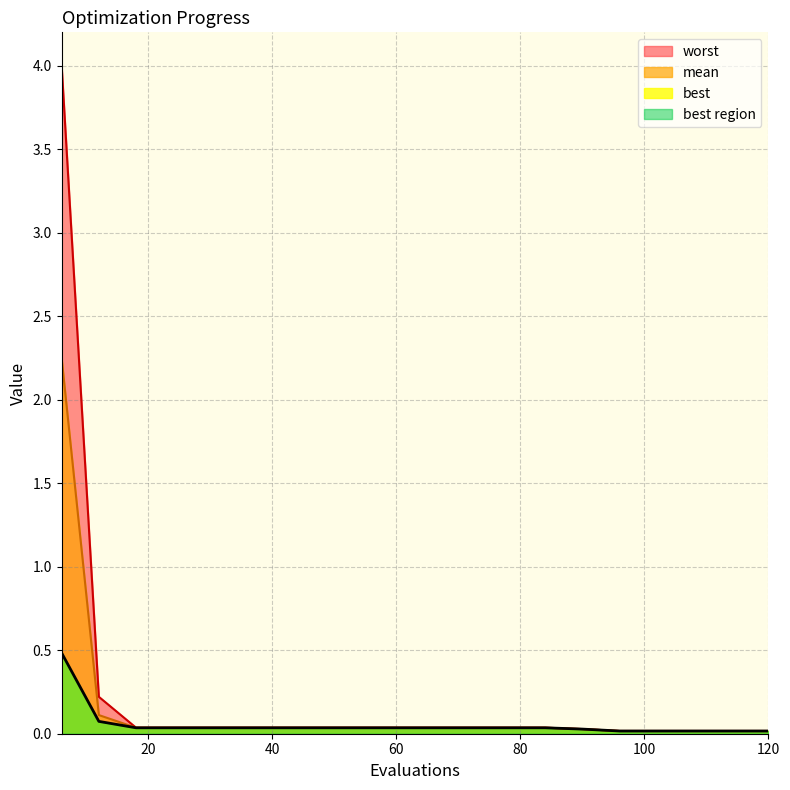

Is it true that best equals 0.0 at 108?

False